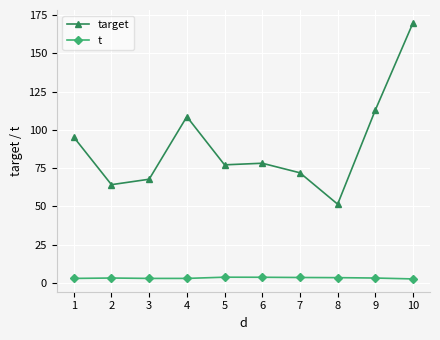

List the series in order of their overall mean, highest first.

target, t